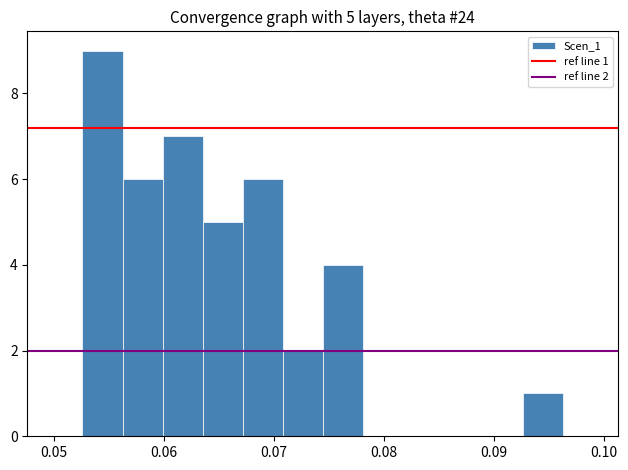

Around what value on the x-axis is the tallest bar? Give the approximate position of its centre, as read against the axis.

0.054